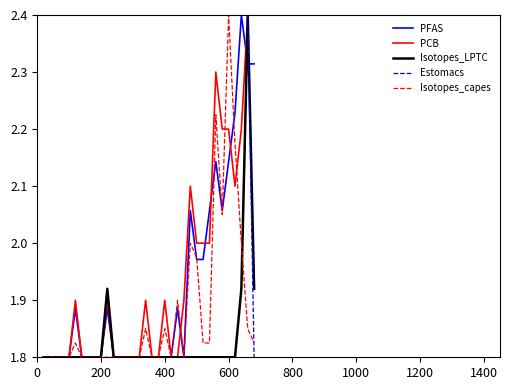

Which series has the largest total across all categories?

Estomacs